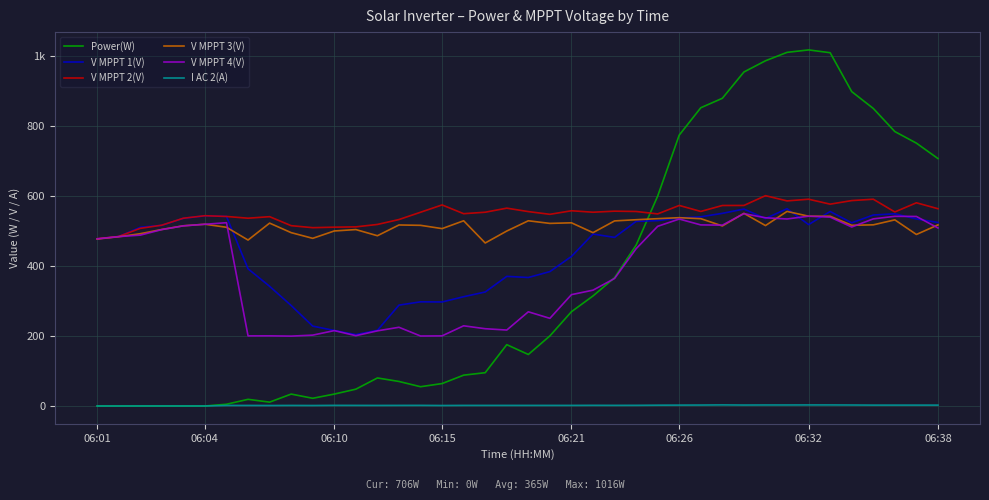

At which category does the chart reach its peak across all series?

06:32